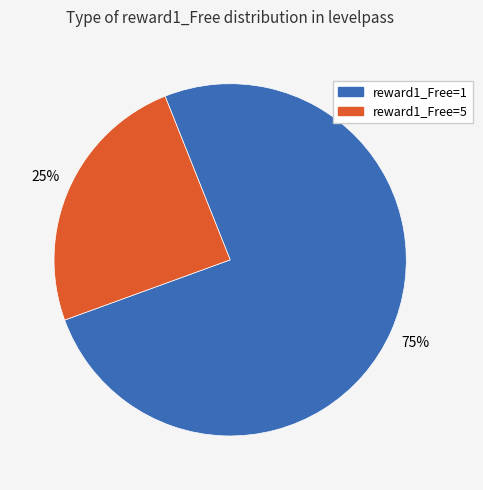

Do reward1_Free=5 and reward1_Free=1 together represent more than half of the pie?

Yes